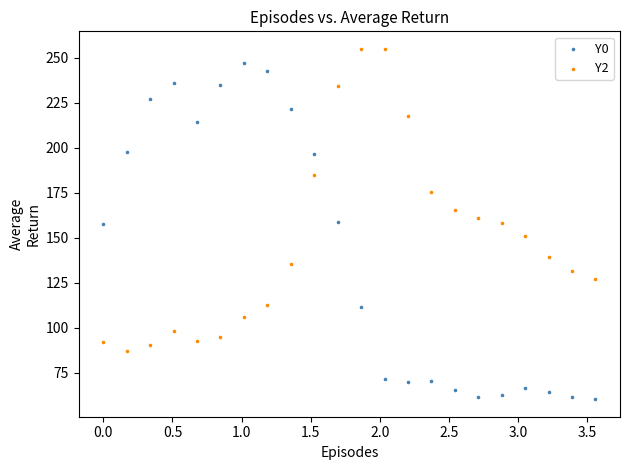

Which series has the widest spread of Y values?

Y0